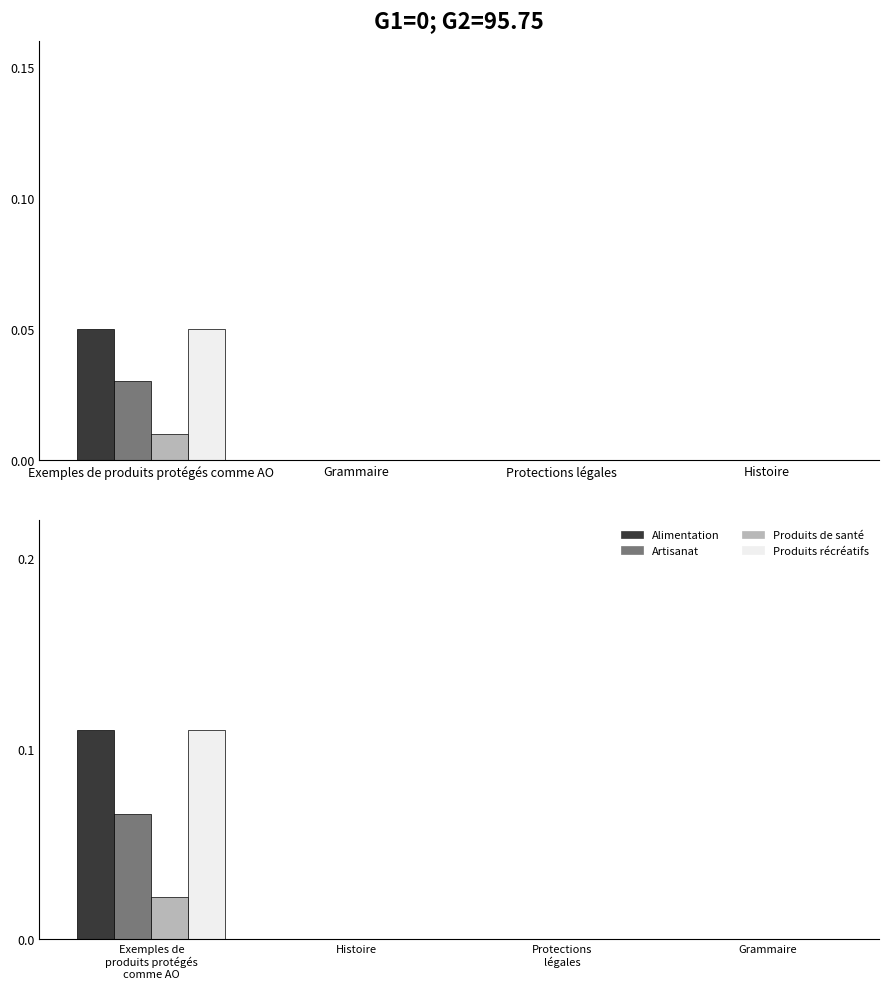

The value of Artisanat at Histoire is 0.0. True or false?

True